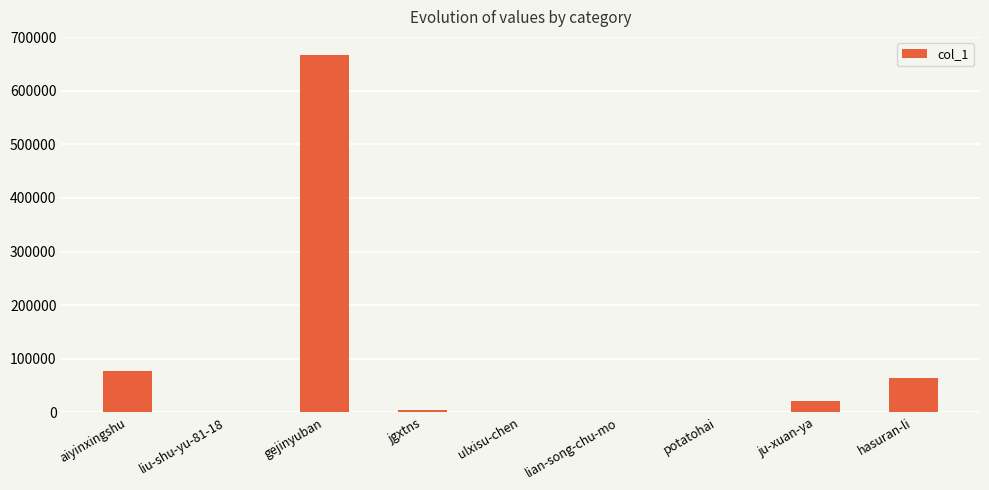

How many series are shown in this chart?

1